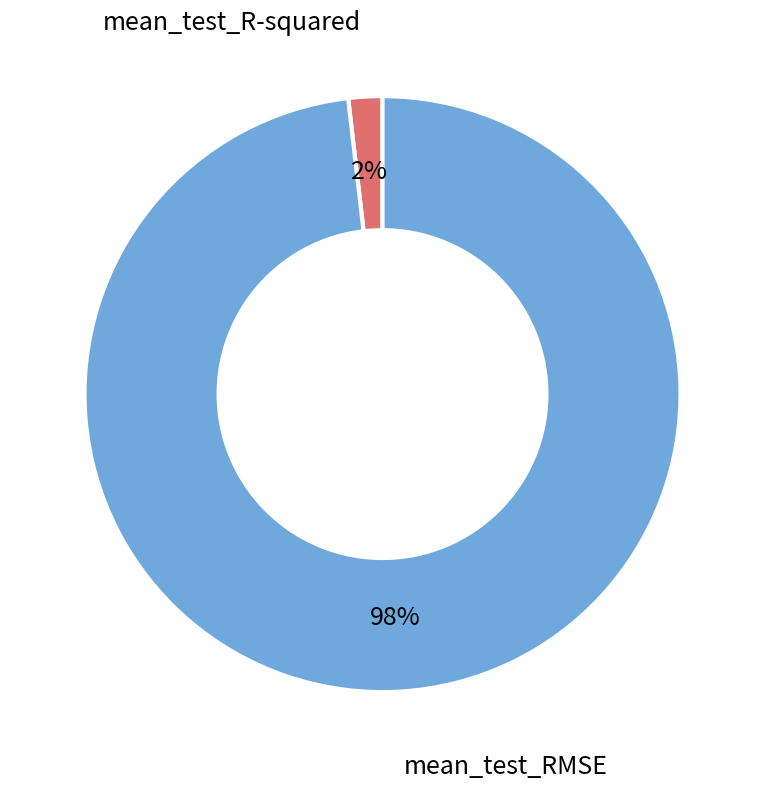

Is there a majority slice in this chart?

Yes